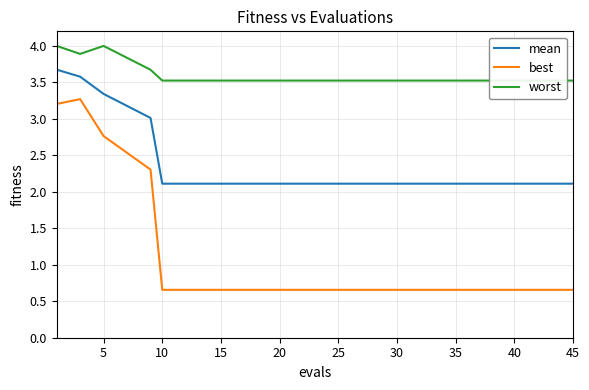

Is this an area chart (filled region under the line)?

No